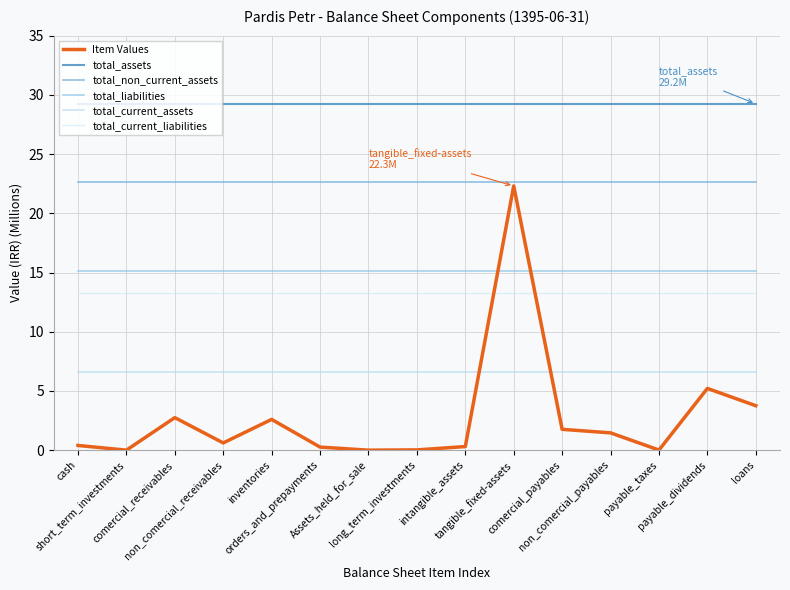

Which series changed the most between comercial_receivables and non_comercial_receivables?

Item Values